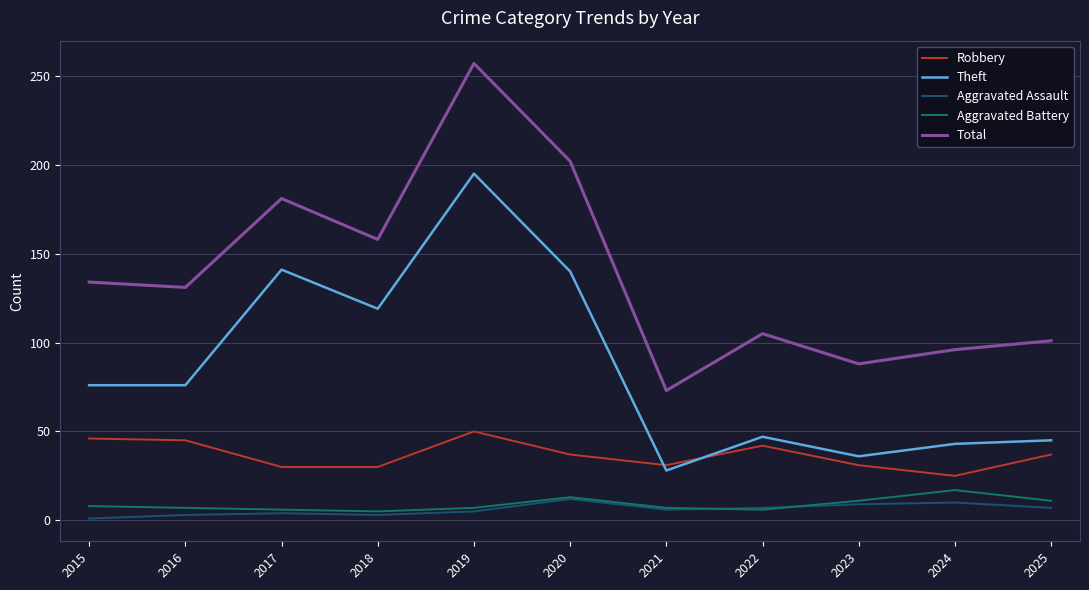

At how many categories does at least one series exceed 248?

1